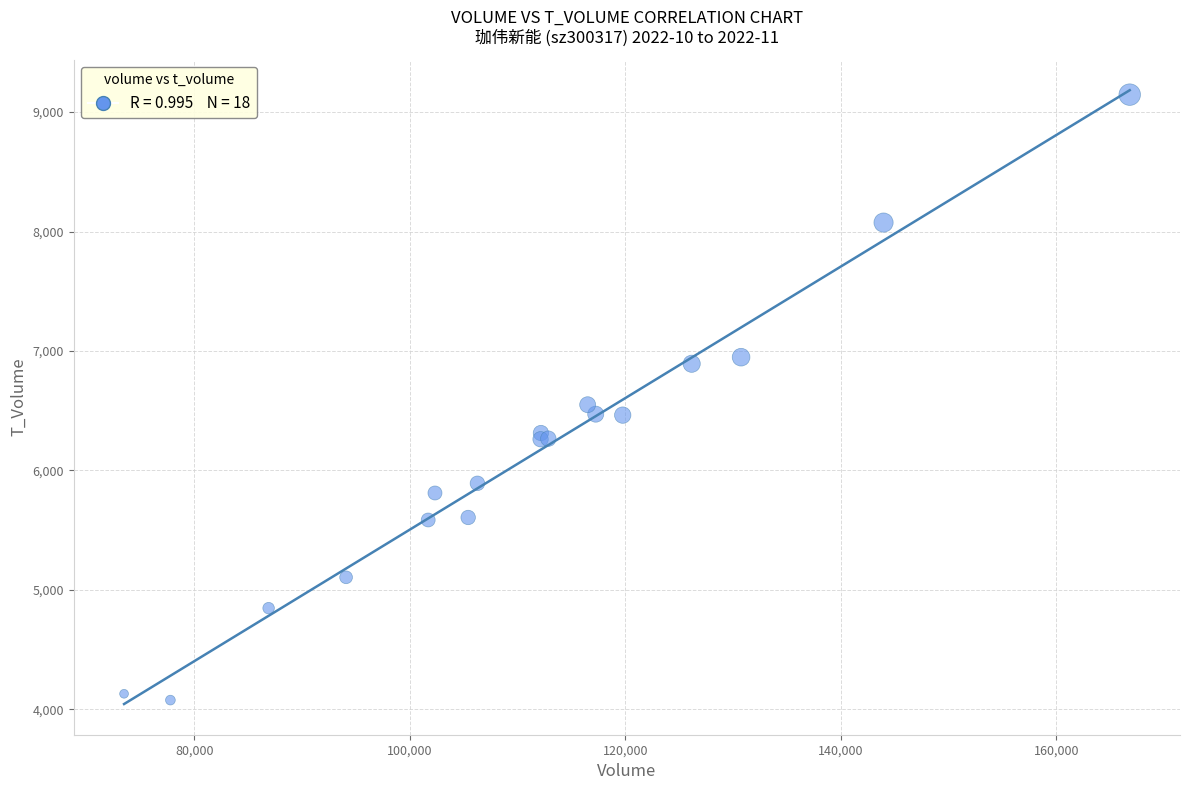

What Y value in the scatter plot is closest to 6611?

6550